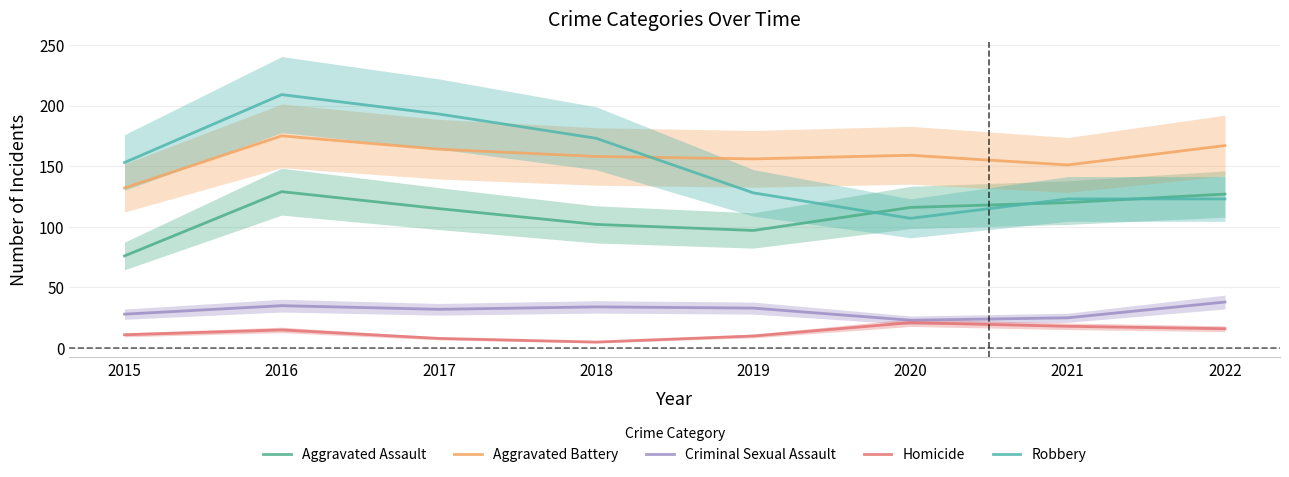

Reading left to right, list all the values displayed in this chart.

Aggravated Assault: 76	129	115	102	97	116	120	127
Aggravated Battery: 132	175	164	158	156	159	151	167
Criminal Sexual Assault: 28	35	32	34	33	23	25	38
Homicide: 11	15	8	5	10	21	18	16
Robbery: 153	209	193	173	128	107	123	123